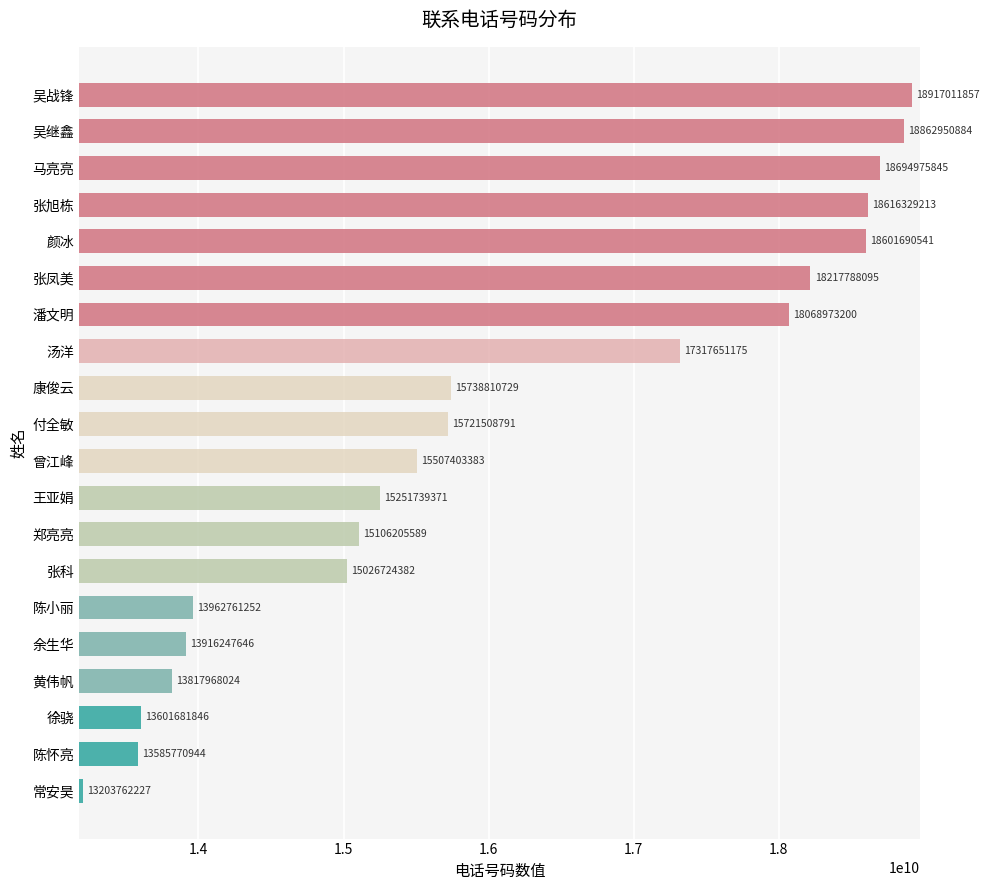

What is the sum of all values?

321737954994